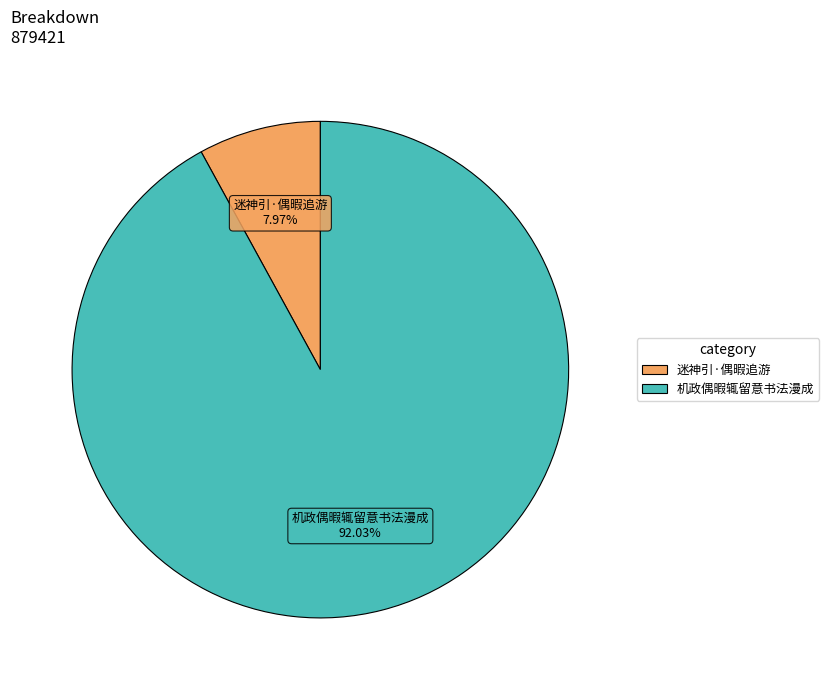

To the nearest percent, what percentage of the pie is 机政偶暇辄留意书法漫成?

92%